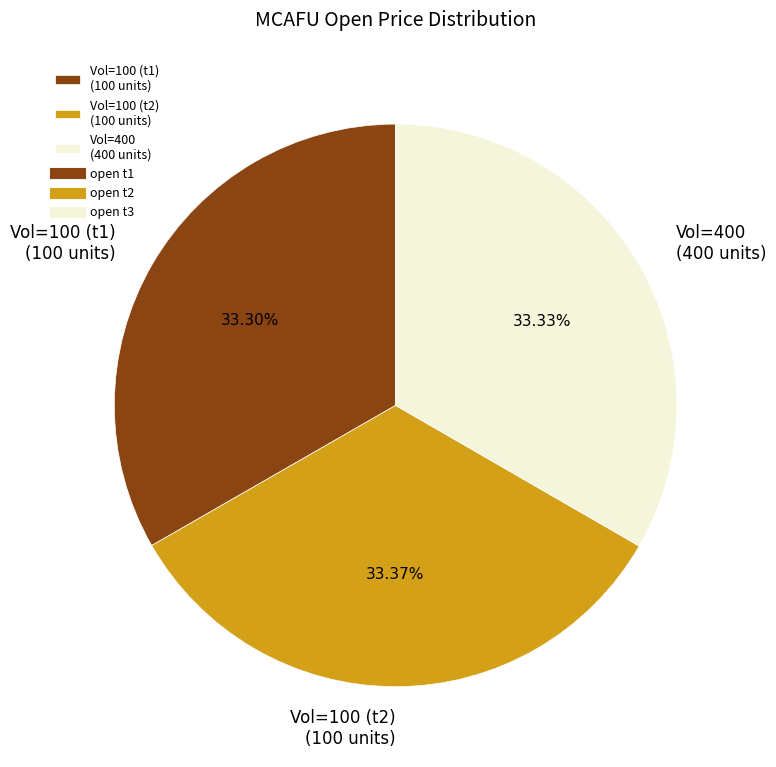

Is Vol=100 (t1) (100 units) the majority of the pie?

No